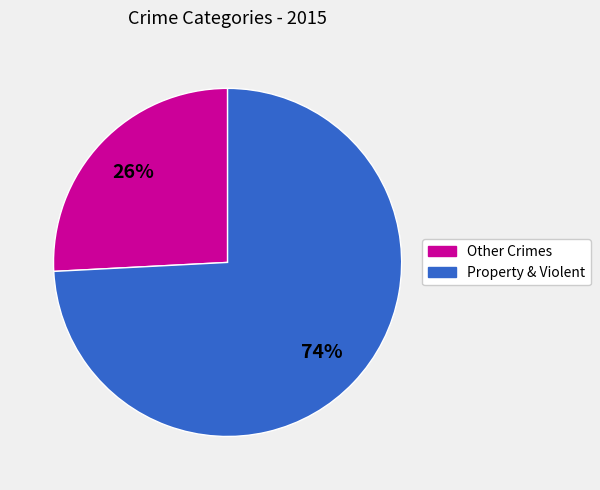

To the nearest percent, what is the difference between the largest and smallest slice percentages?

48%